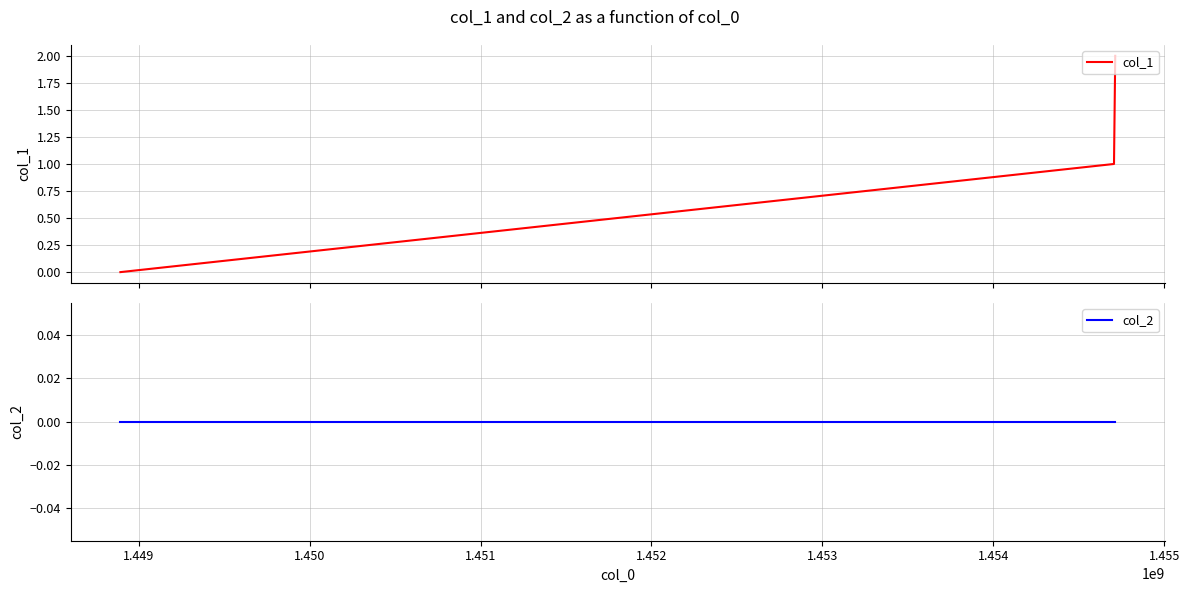

Which series has the largest total across all categories?

col_1